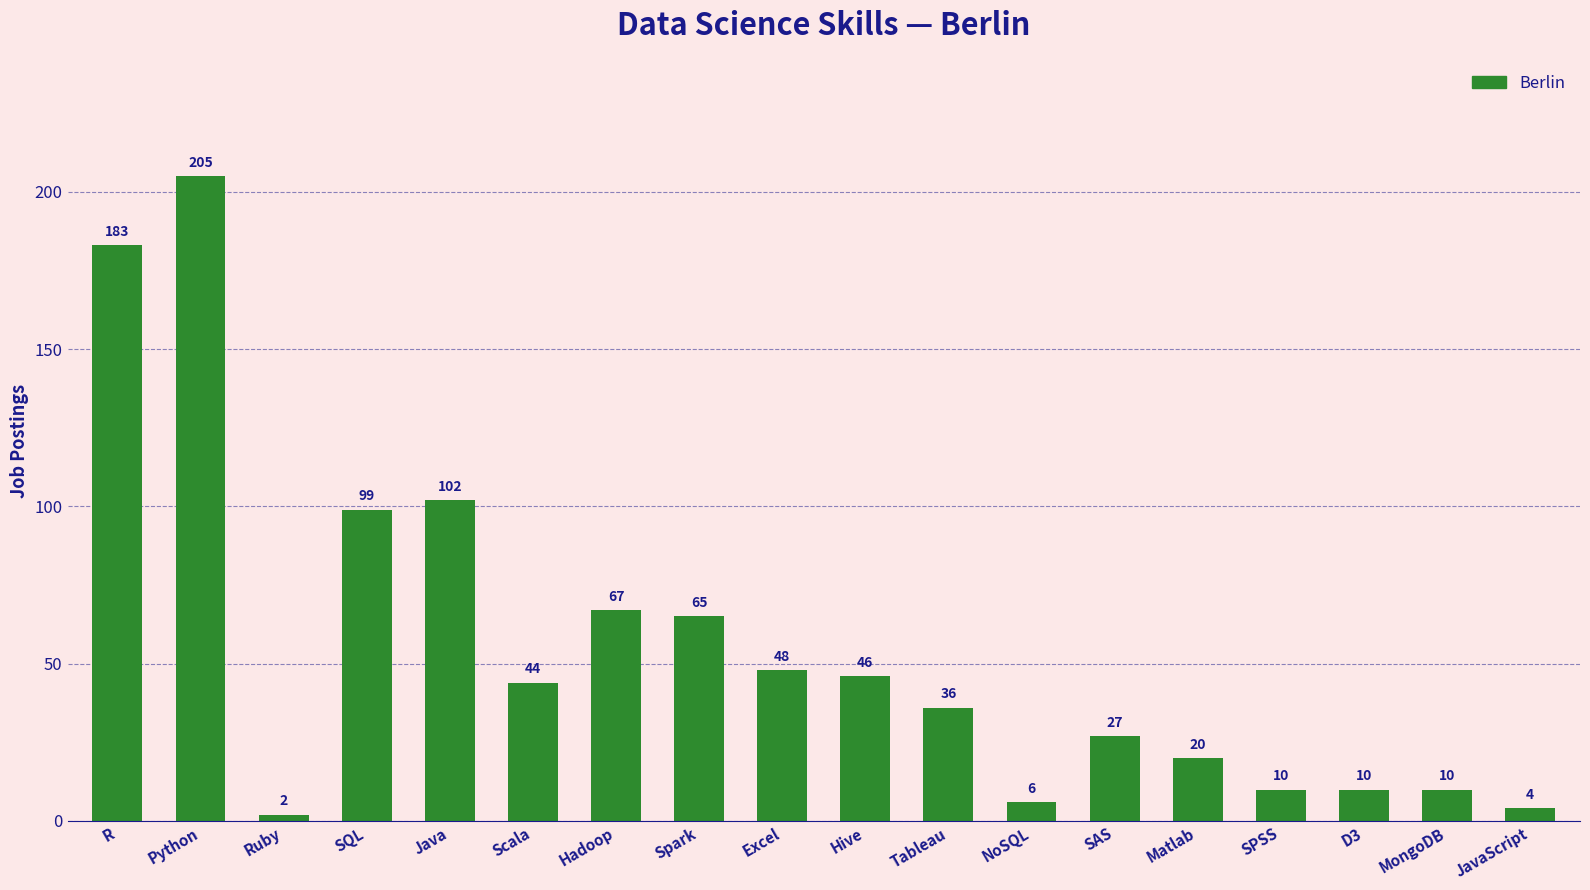

What is the difference between the second highest and second lowest values?

179